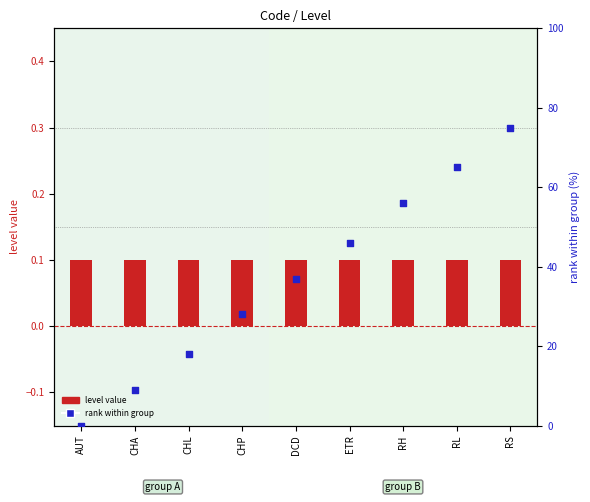

At which category is the sum across all series the highest?

RS